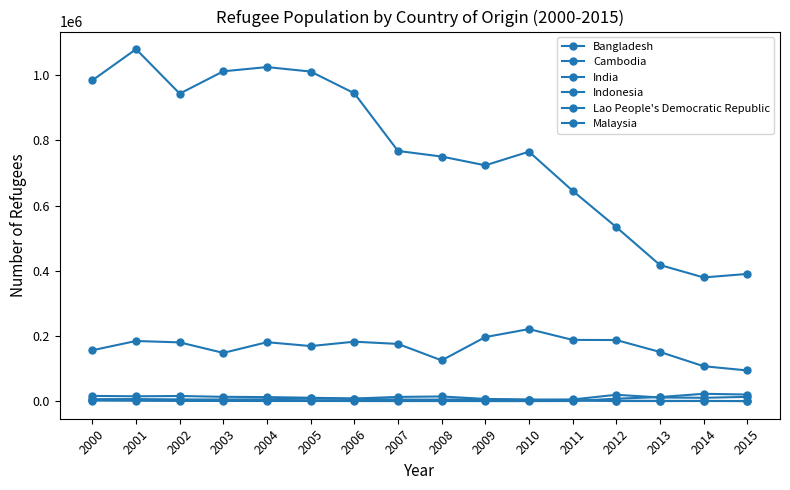

How many lines are shown in the chart?

6